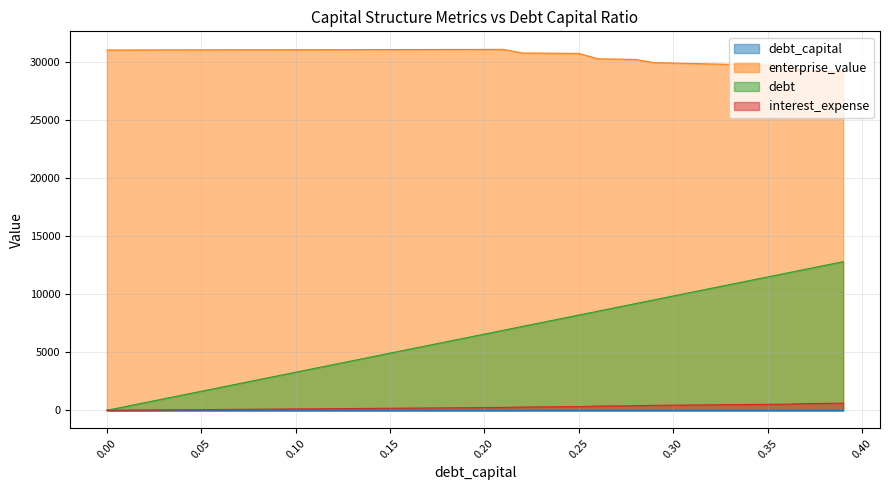

Which series has the largest range (max minus min)?

debt